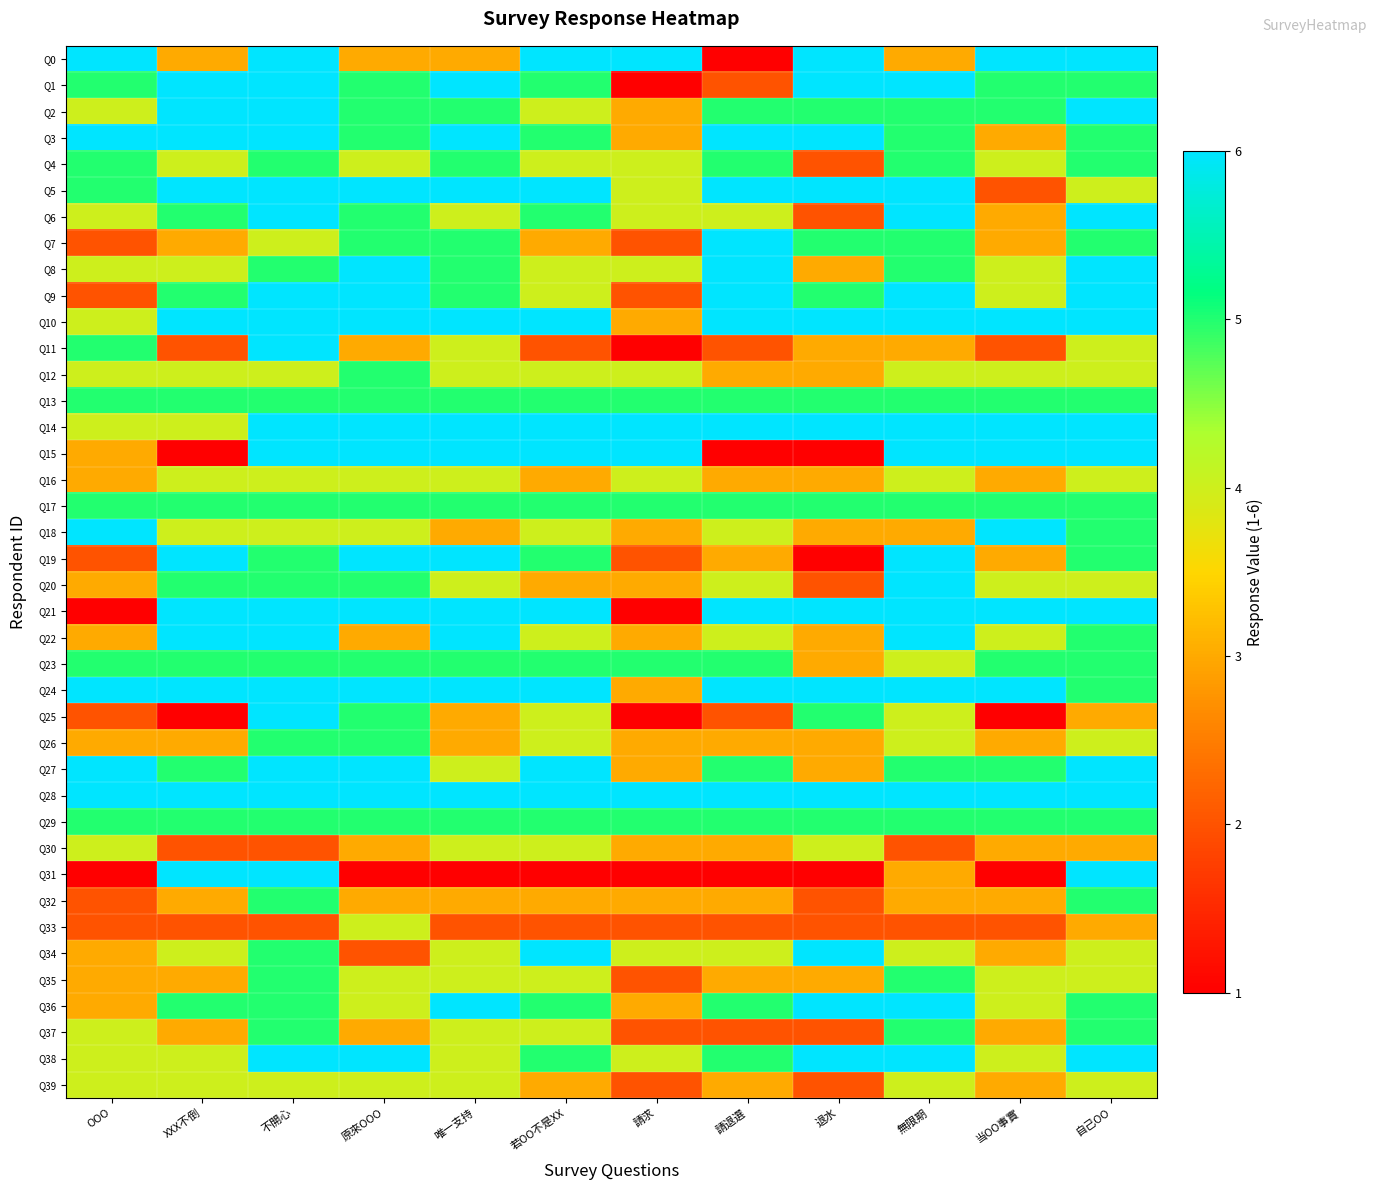

Which series has the widest spread of values?

Q0